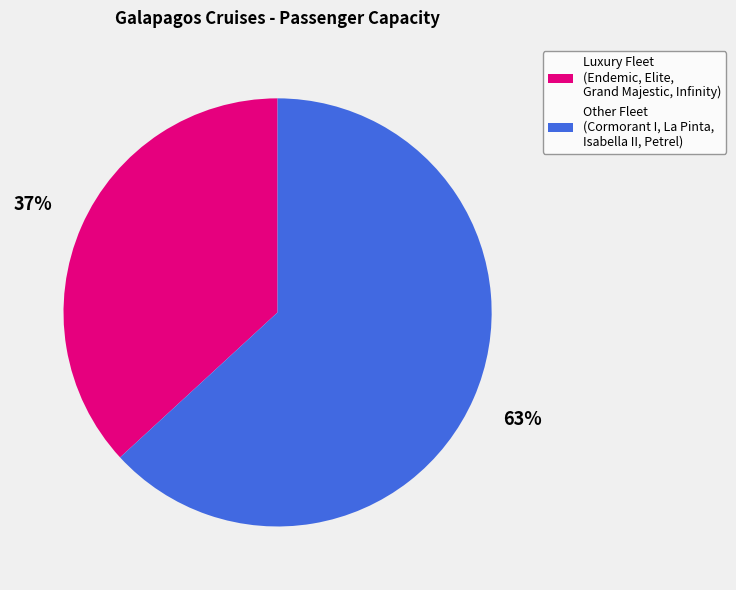

What is the ratio of the value at Other Fleet (Cormorant I, La Pinta, Isabella II, Petrel) to the value at Luxury Fleet (Endemic, Elite, Grand Majestic, Infinity)?

1.7